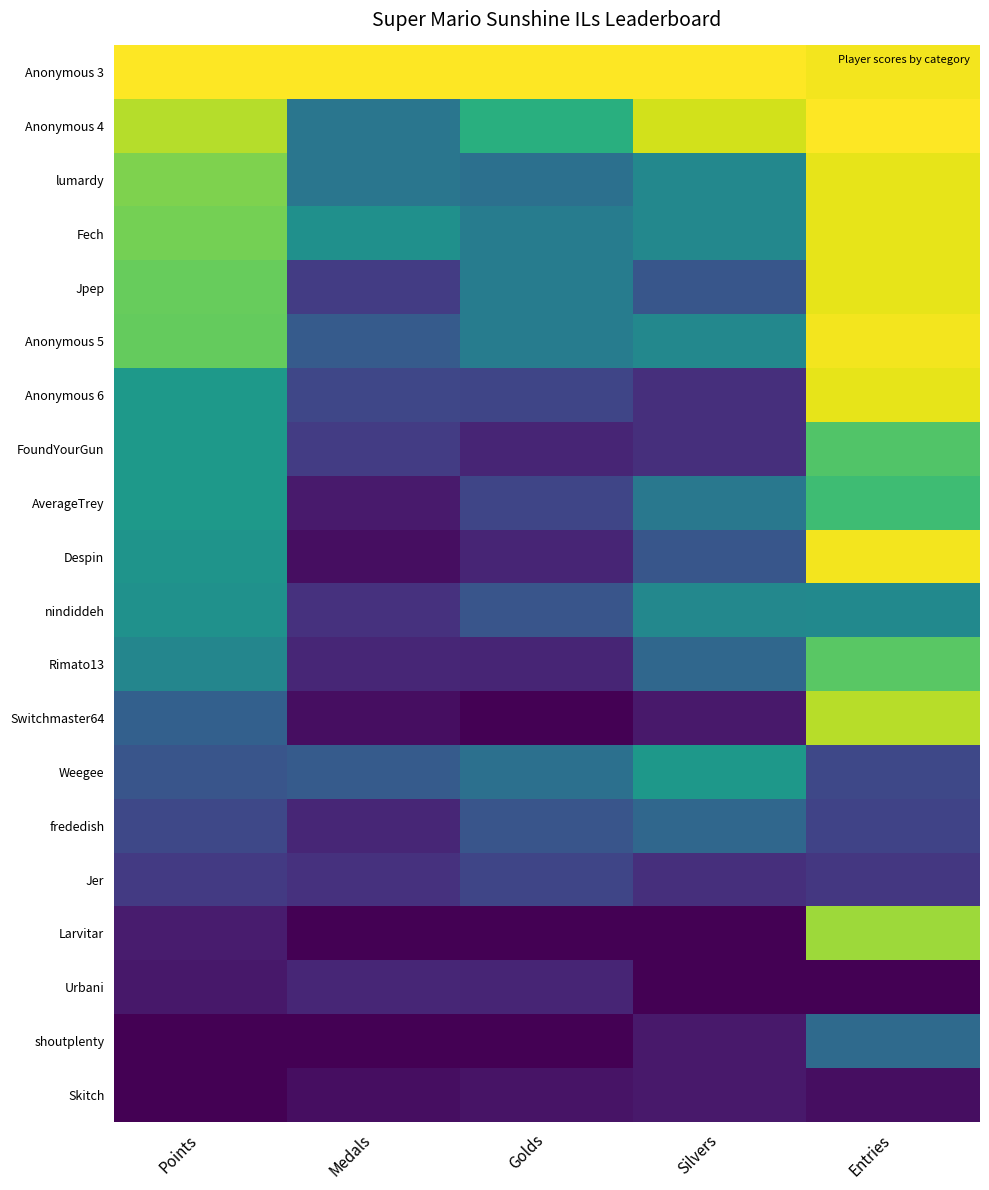

How many distinct data groups are displayed?

20